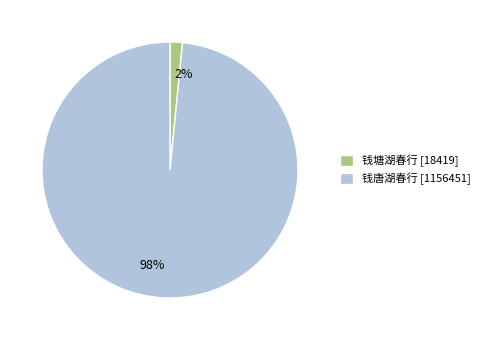

Count the number of slices in the pie.

2